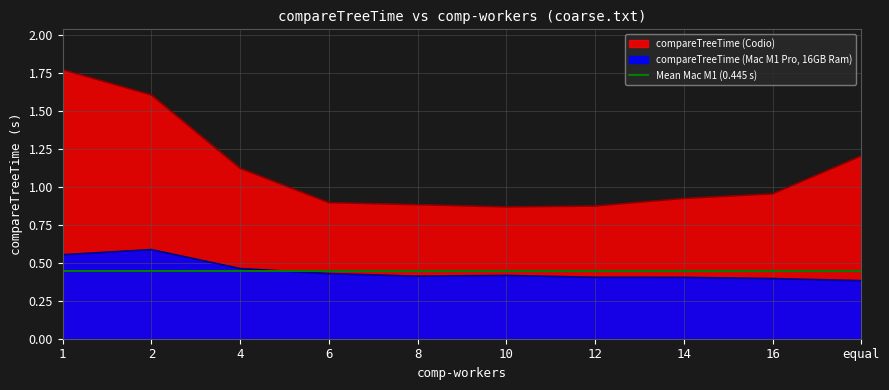

Reading left to right, extract all data points from this chart.

compareTreeTime (Mac M1 Pro, 16GB Ram): 1=0.6	2=0.6	4=0.5	6=0.4	8=0.4	10=0.4	12=0.4	14=0.4	16=0.4	equal=0.4
compareTreeTime (Codio): 1=1.8	2=1.6	4=1.1	6=0.9	8=0.9	10=0.9	12=0.9	14=0.9	16=1.0	equal=1.2